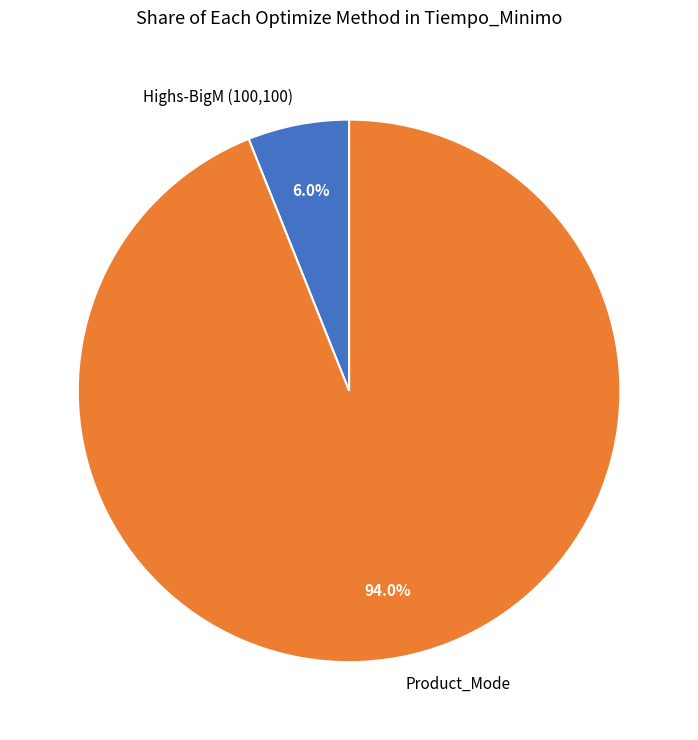

The Highs-BigM (100,100) slice represents 1% of the pie. True or false?

False